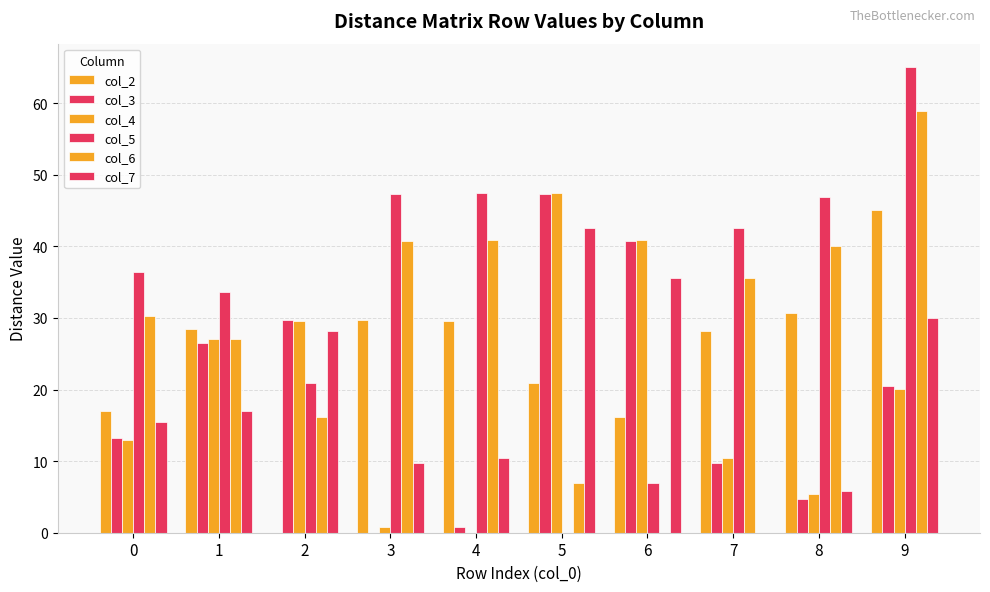

What is the value of the col_6 bar at the 8th from the left?

35.5